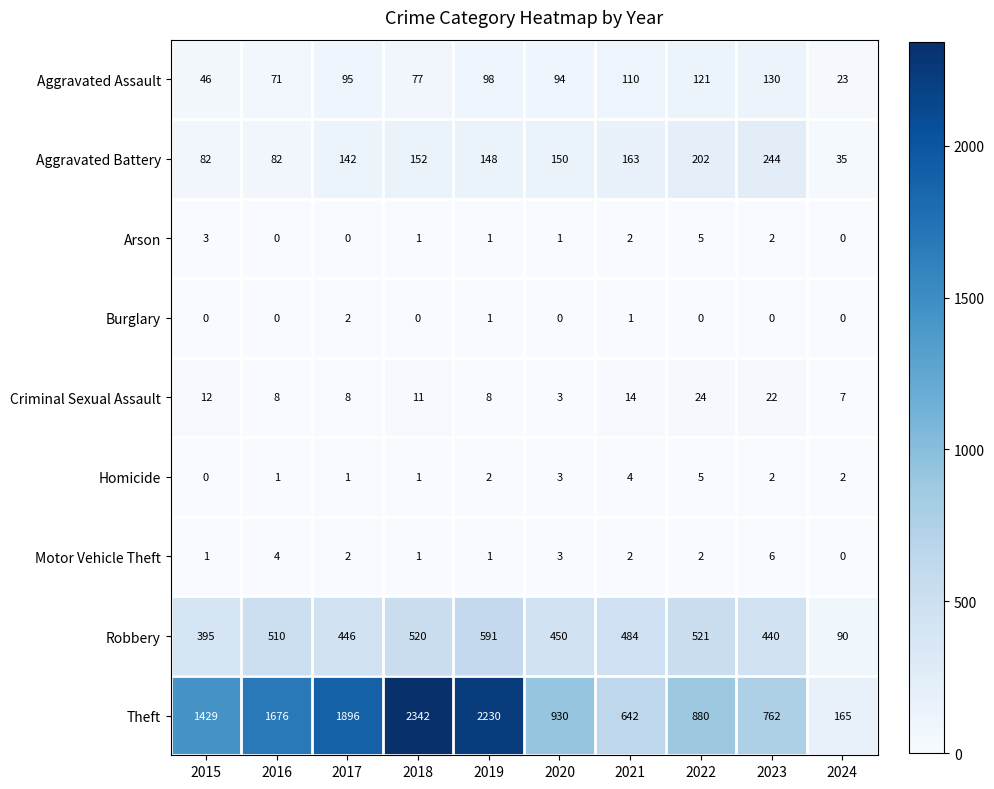

Which series has the widest spread of values?

Theft